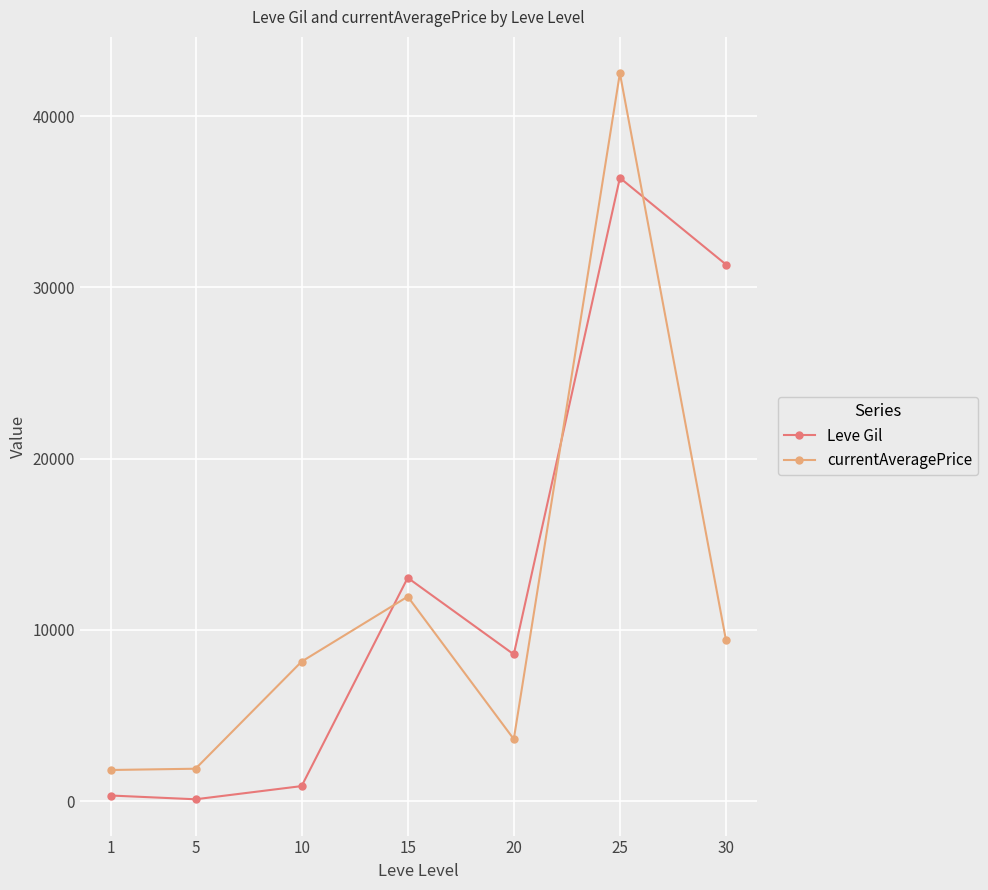

How many data points in currentAveragePrice are less than 8149?

3